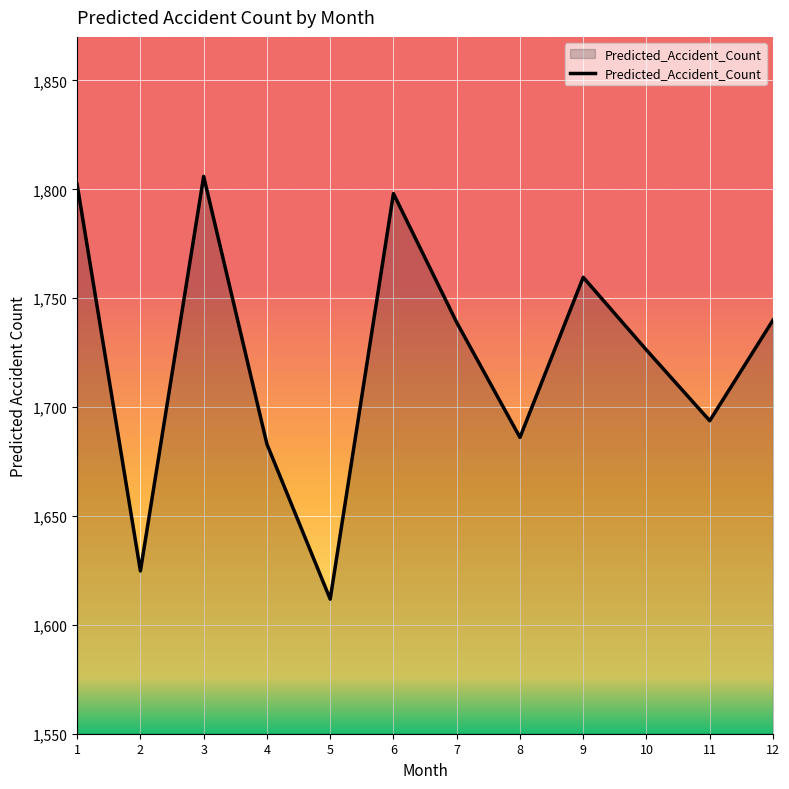

Does the chart have visible grid lines?

Yes